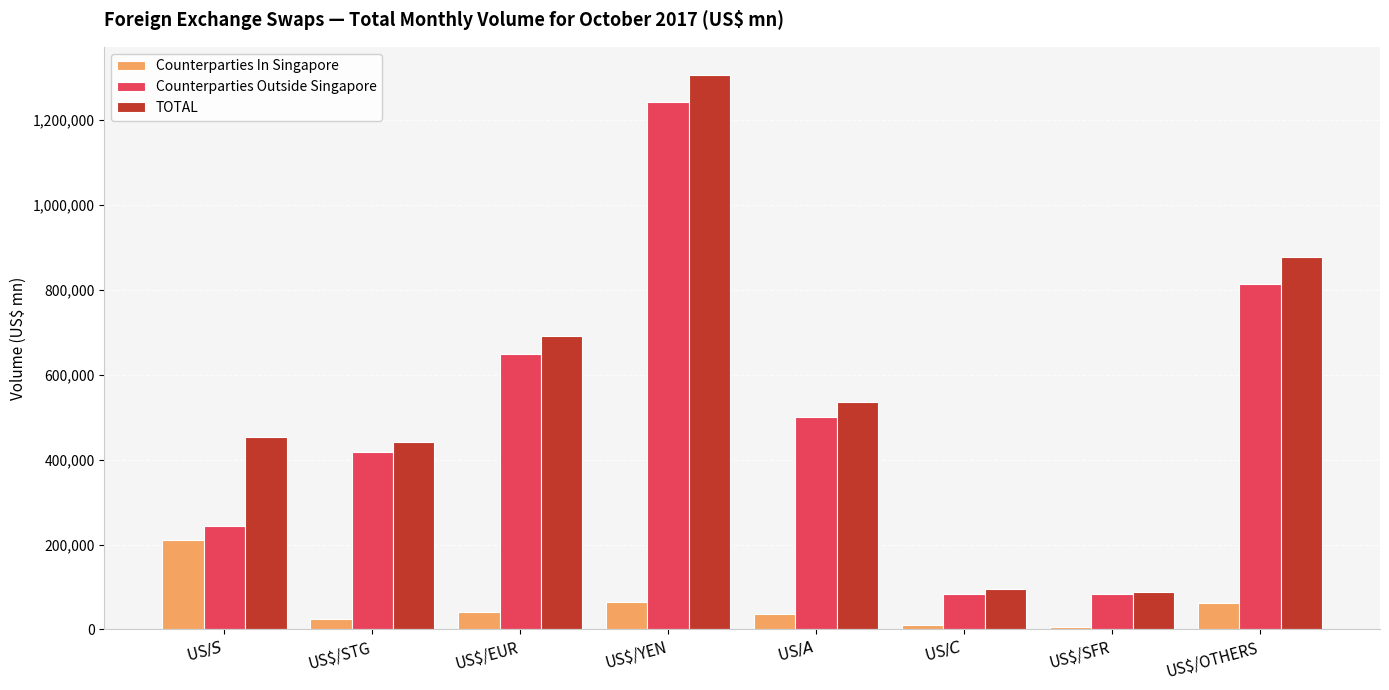

The TOTAL series shows 1505866 at US$/OTHERS. True or false?

False